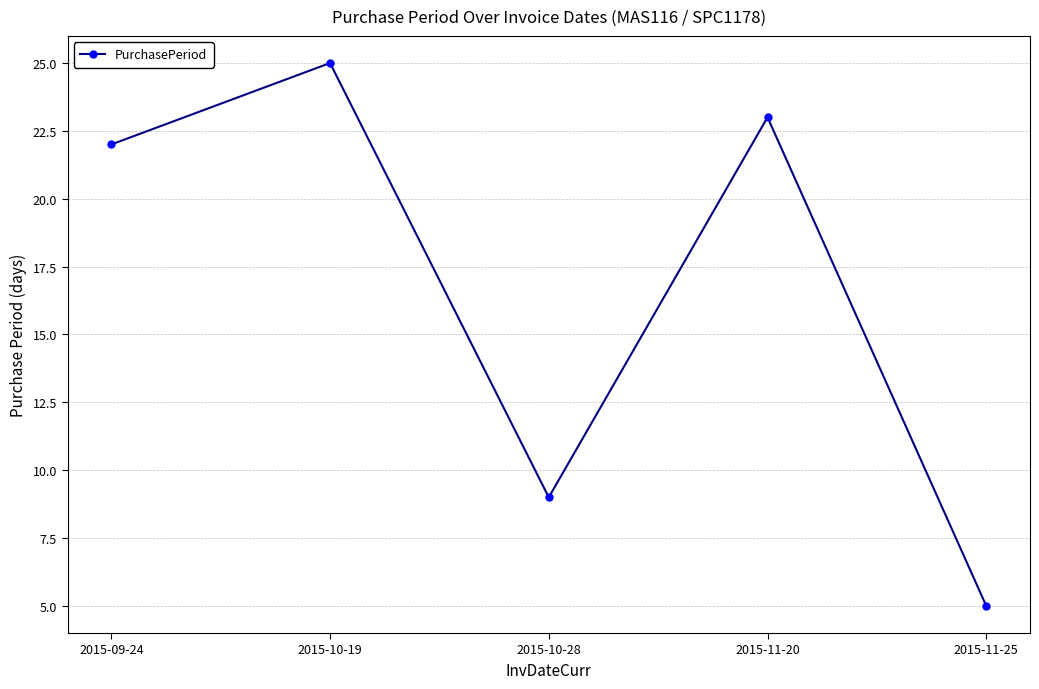

What is the difference between the maximum and minimum values?

20